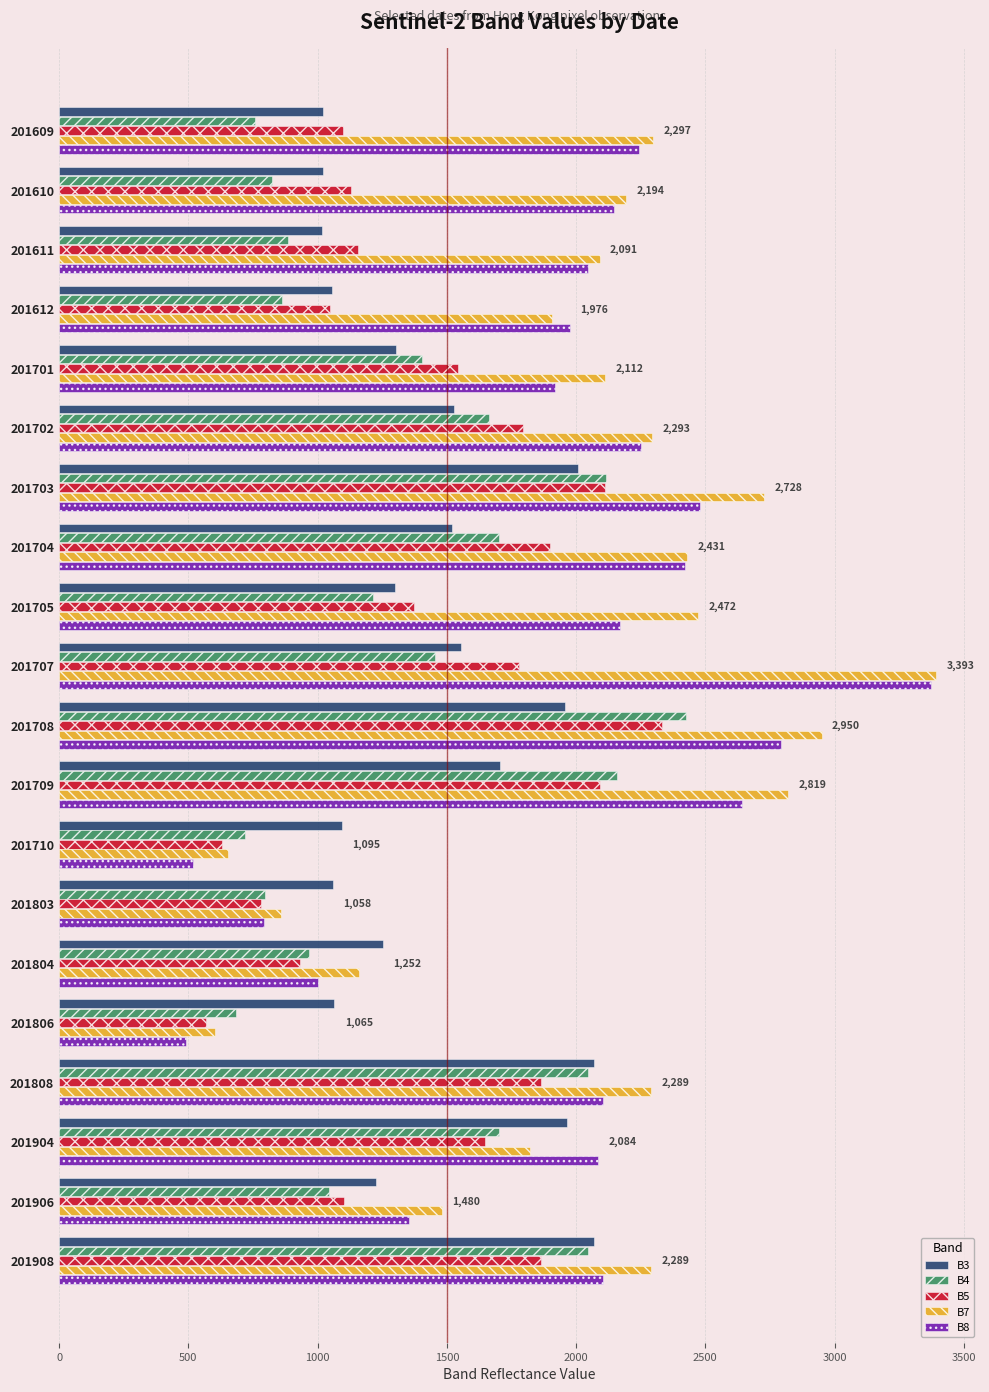

What is the spread (max minus min) of values at 201906?

434